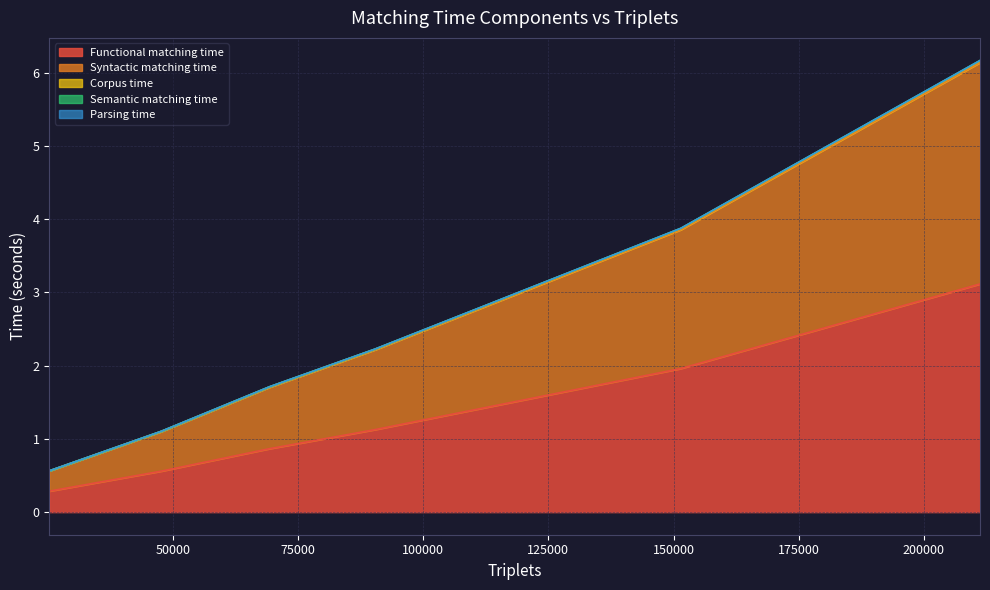

True or false: Semantic matching time and Functional matching time cross at least once.

False